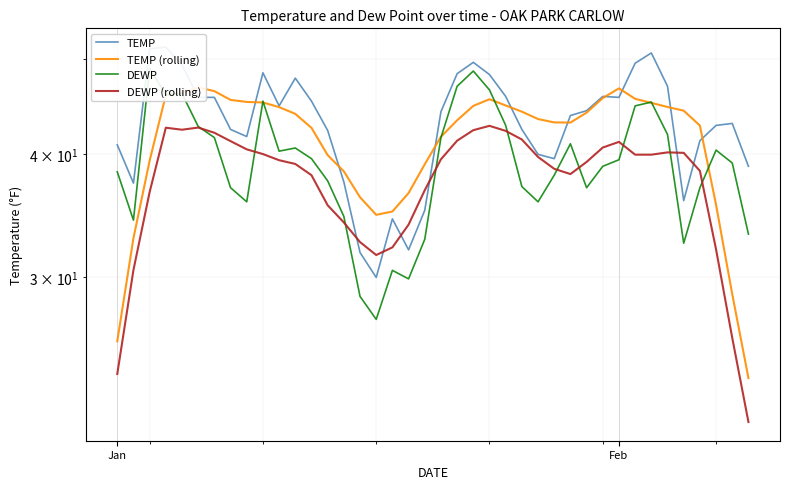

How many interior local valleys does the DEWP (rolling) series have?

4